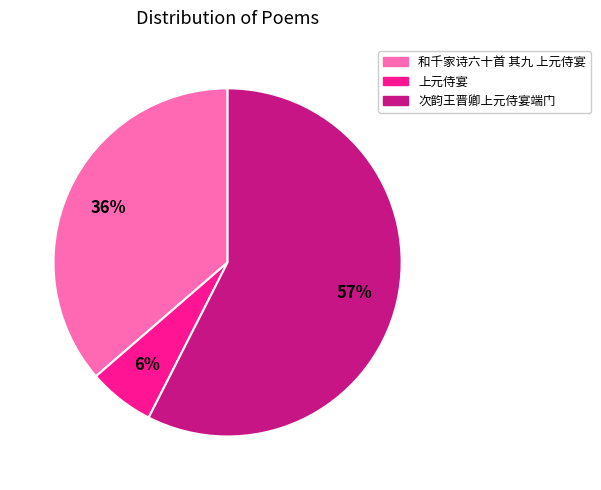

Approximately how many times larger is the value at 和千家诗六十首 其九 上元侍宴 compared to 次韵王晋卿上元侍宴端门?

0.6